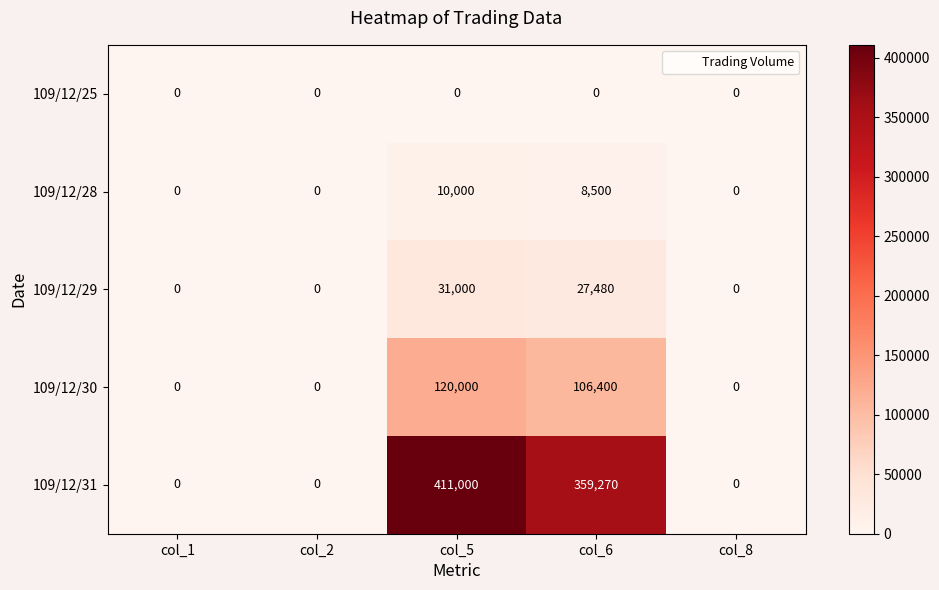

Count the 109/12/28 values in the range 0 to 8500.

4